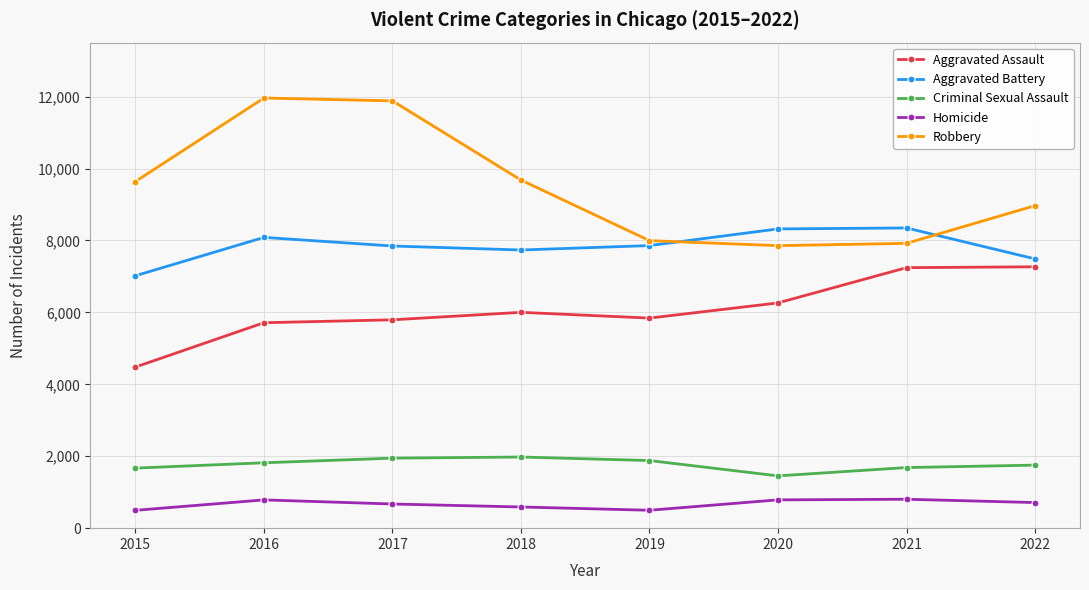

What is the difference between the second highest and second lowest values in the Robbery series?

3961